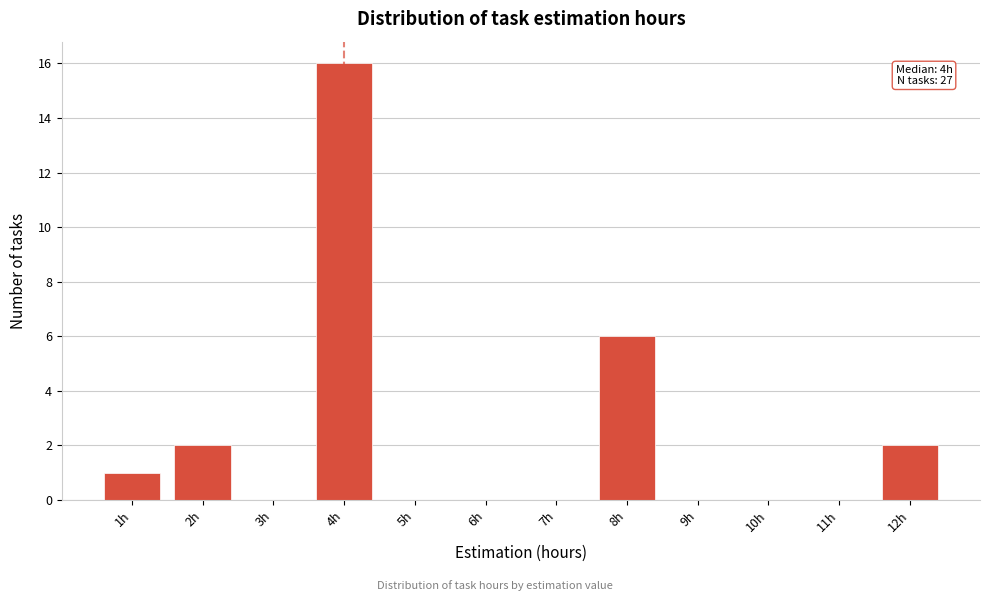

Over which range of the x-axis is the bar tallest?

3.5 to 4.5